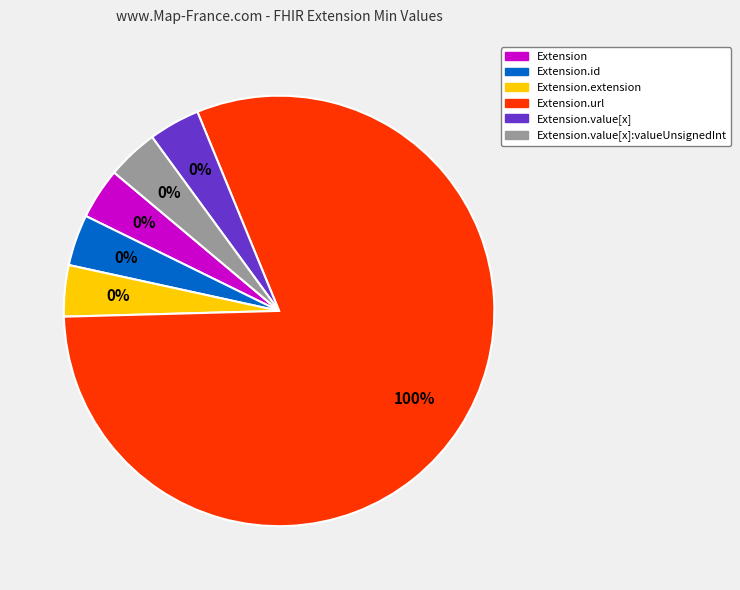

Between Extension.value[x]:valueUnsignedInt and Extension.extension, which is larger?

Extension.value[x]:valueUnsignedInt